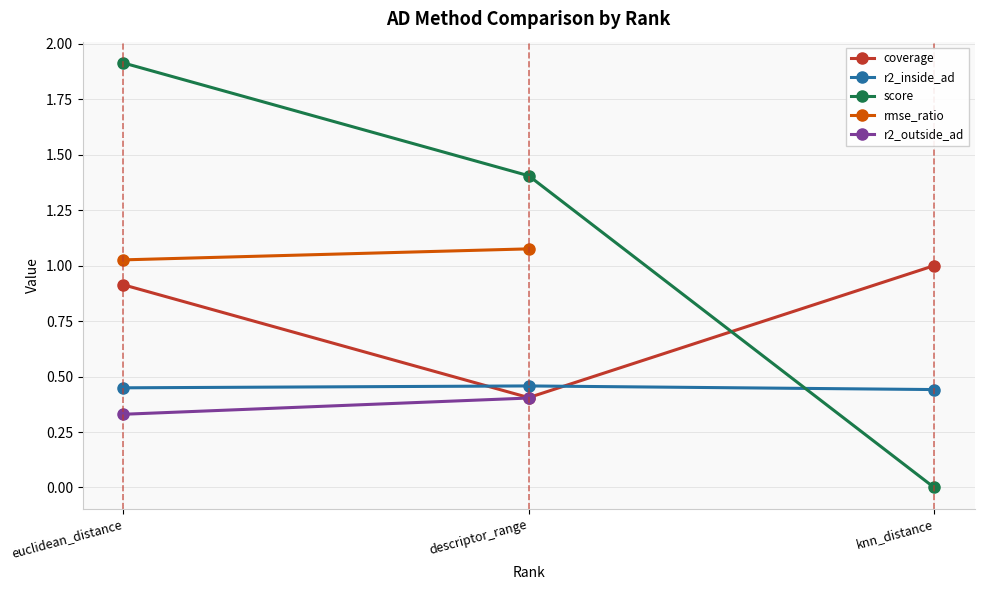

What is the difference between the maximum and minimum values?

2